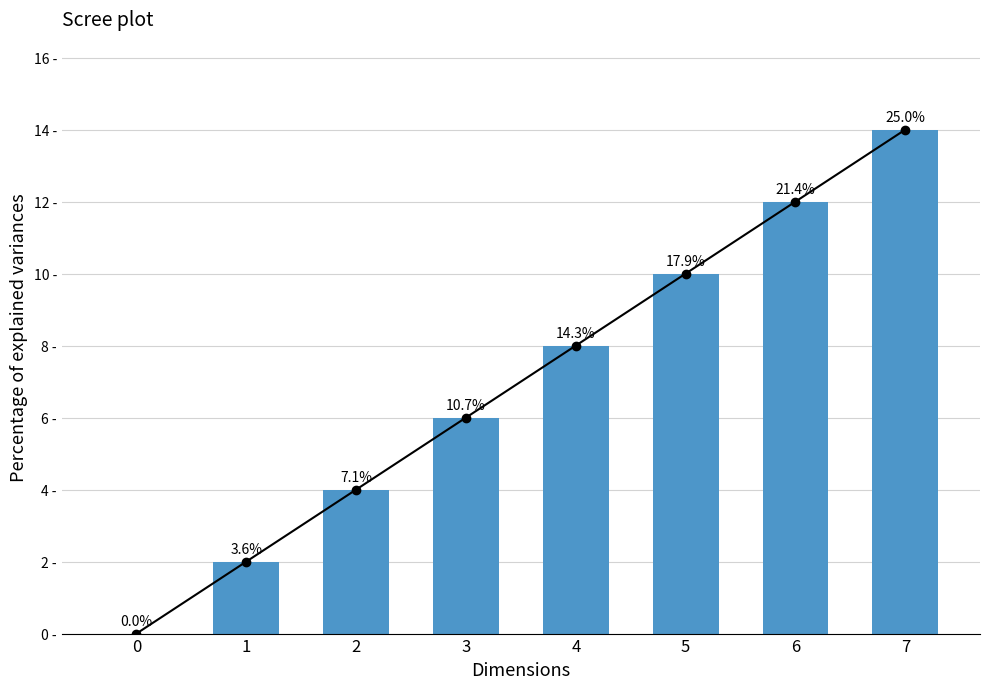

What is the sum of the values at 0 and 5?

10